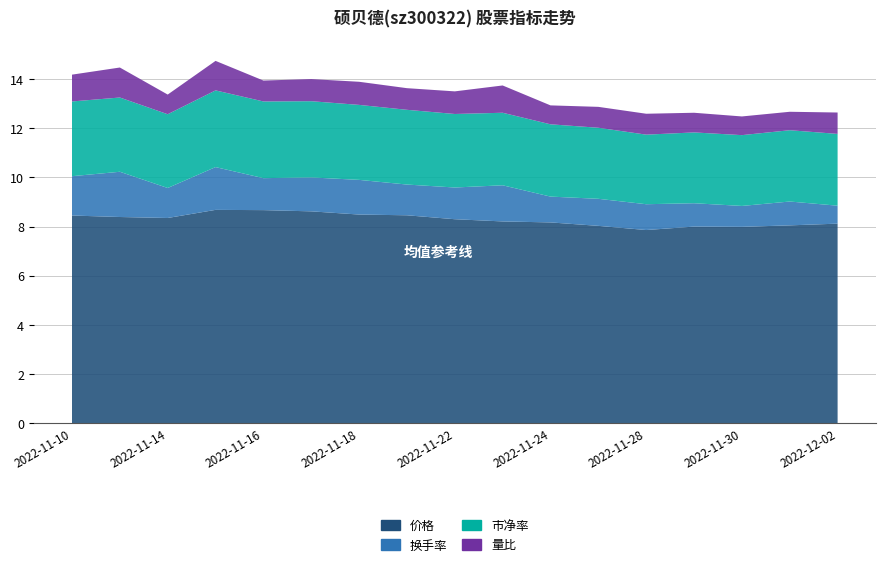

Reading left to right, transcribe all the data shown in this chart.

价格: 8.4	8.4	8.3	8.7	8.7	8.6	8.5	8.5	8.3	8.2	8.2	8.0	7.9	8.0	8.0	8.1	8.1
换手率: 1.6	1.8	1.2	1.7	1.3	1.4	1.4	1.2	1.3	1.5	1.1	1.1	1.1	0.9	0.8	1.0	0.7
市净率: 3.0	3.0	3.0	3.1	3.1	3.1	3.0	3.0	3.0	3.0	2.9	2.9	2.8	2.9	2.9	2.9	2.9
量比: 1.1	1.2	0.8	1.2	0.8	0.9	0.9	0.9	0.9	1.1	0.8	0.8	0.8	0.8	0.8	0.8	0.9